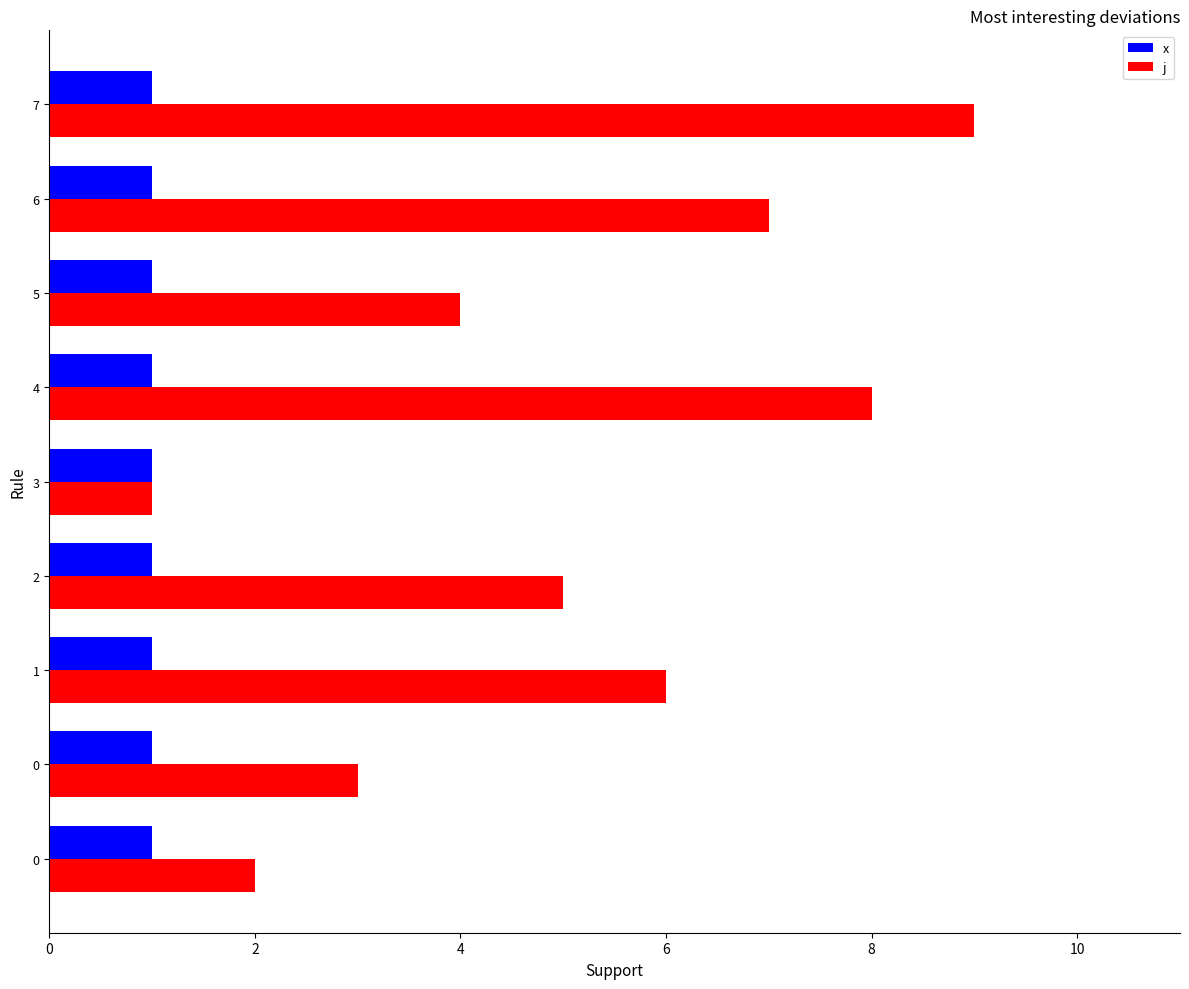

At which category is the sum across all series the highest?

7